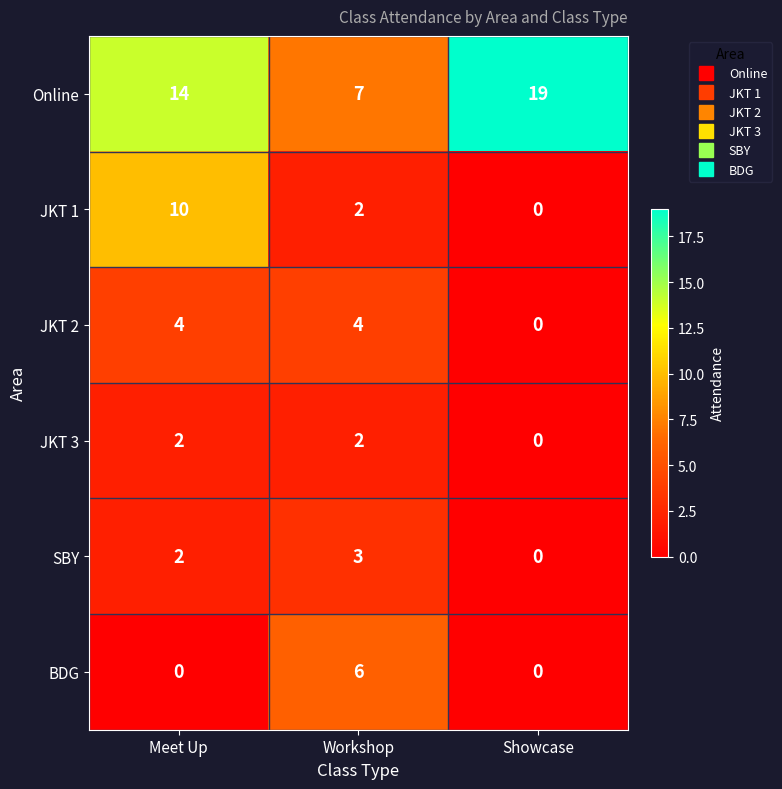

The Online series shows 21 at Meet Up. True or false?

False